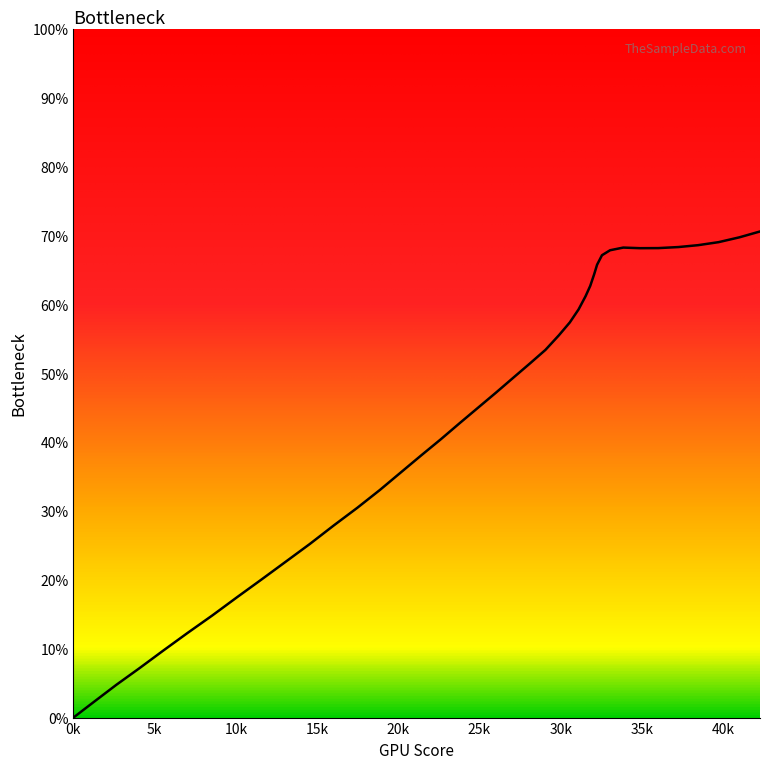

How many lines are shown in the chart?

1